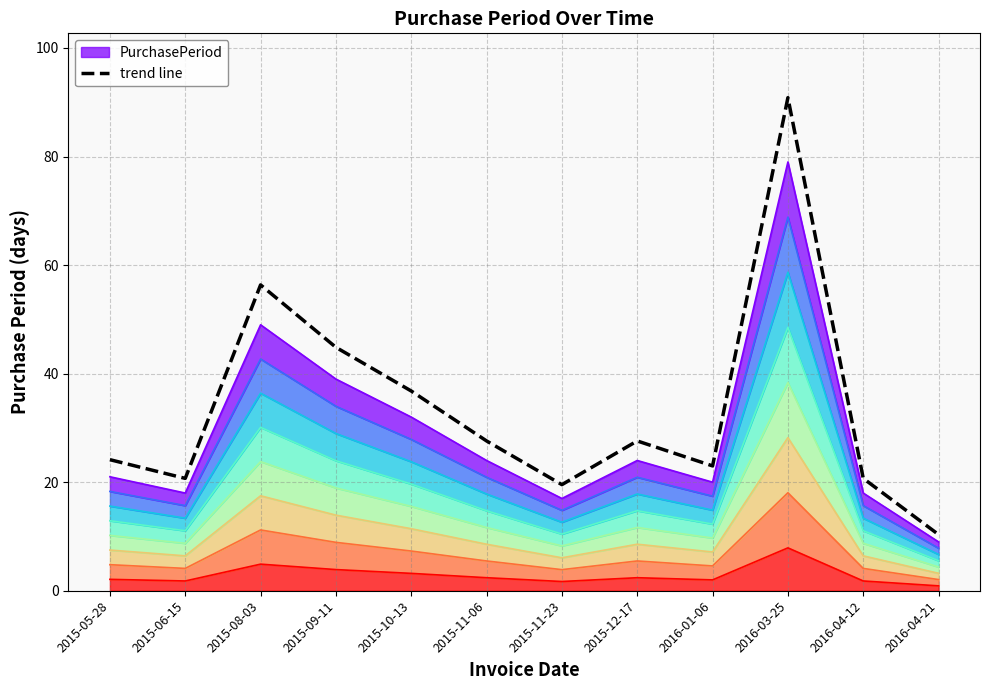

How many points are higher than both their immediate neighbors (excluding endpoints)?

3